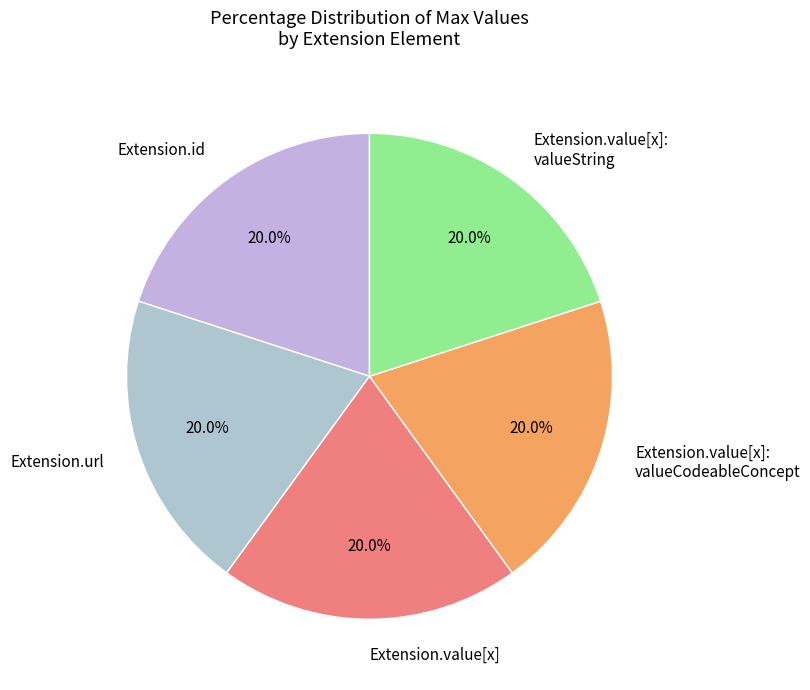

Is there a majority slice in this chart?

No